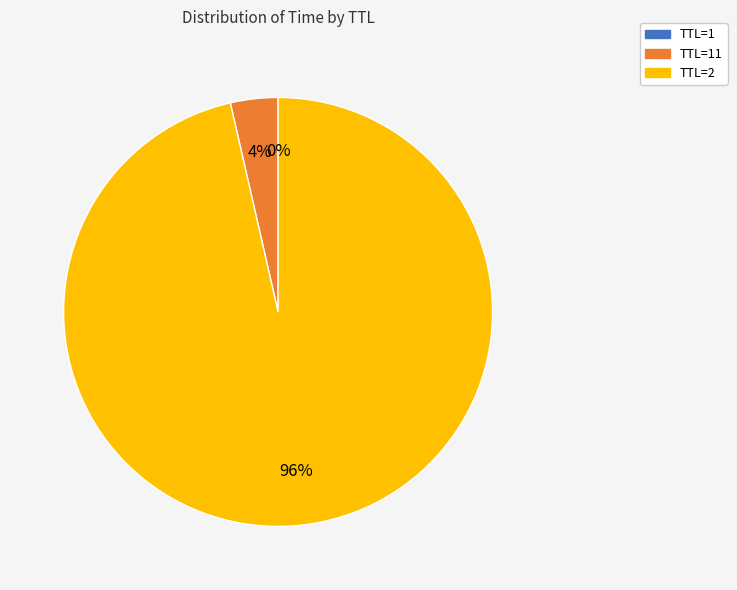

To the nearest percent, what is the average slice percentage?

33%